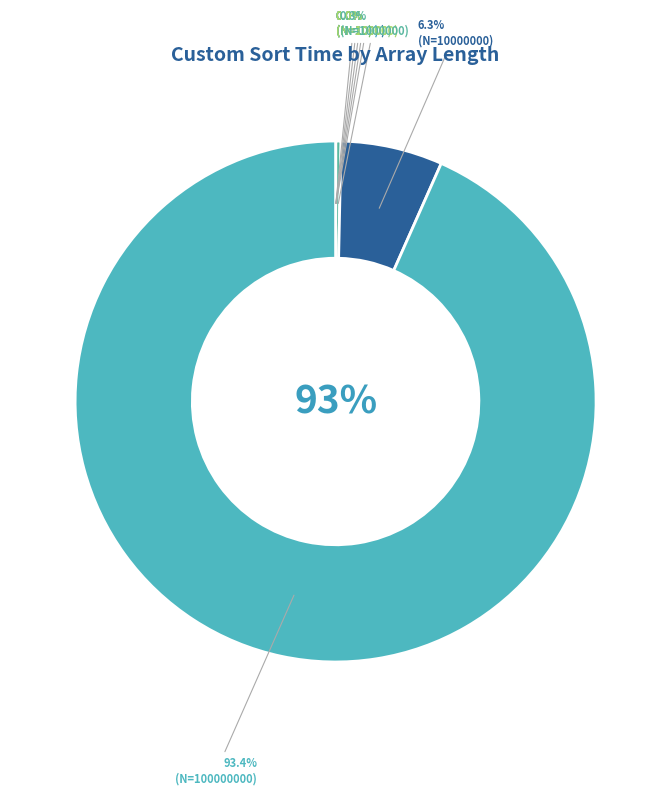

Does 100000 represent more than half of the total?

No